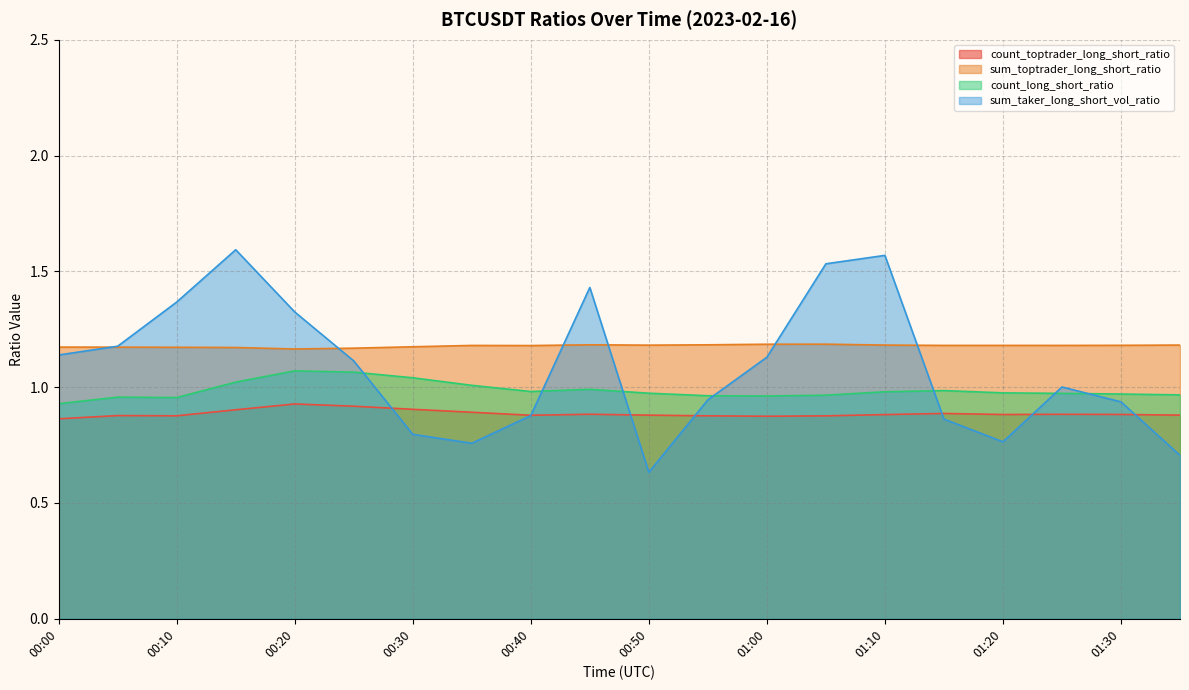

What is the sum of all count_long_short_ratio values?

19.7